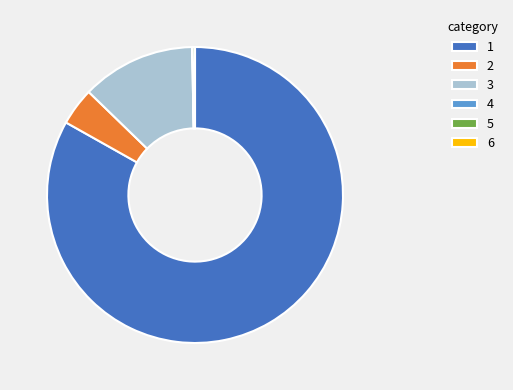

Does 1 represent more than half of the total?

Yes